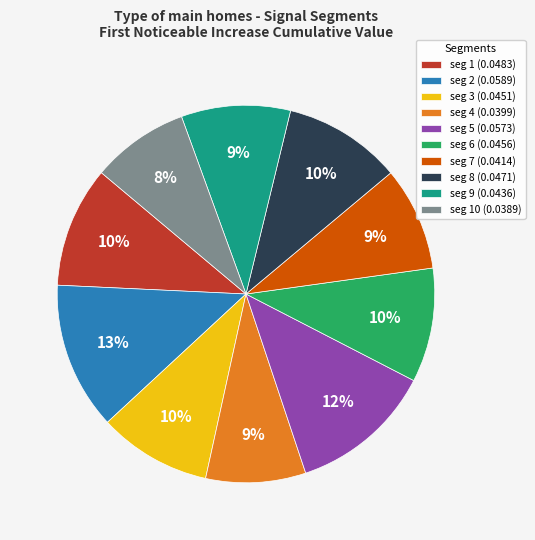

Between seg 10 (0.0389) and seg 9 (0.0436), which is larger?

seg 9 (0.0436)